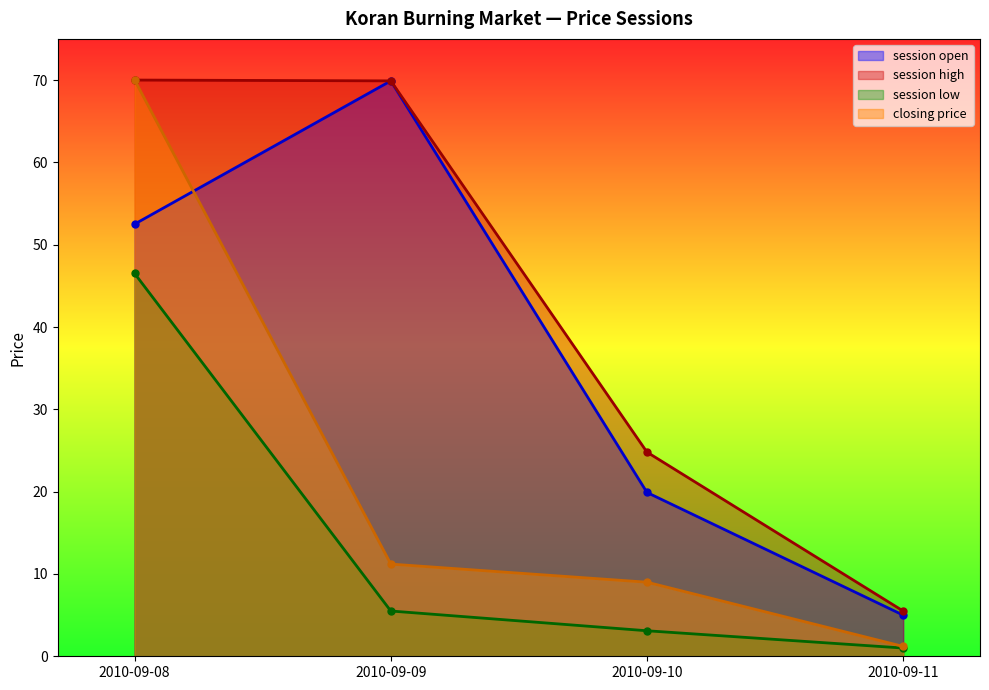

True or false: session open and session high intersect in this chart.

False